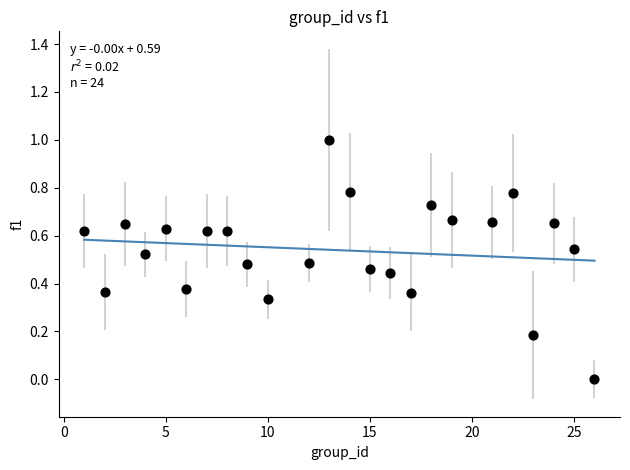

What is the range of Y values (max minus min)?

1.0